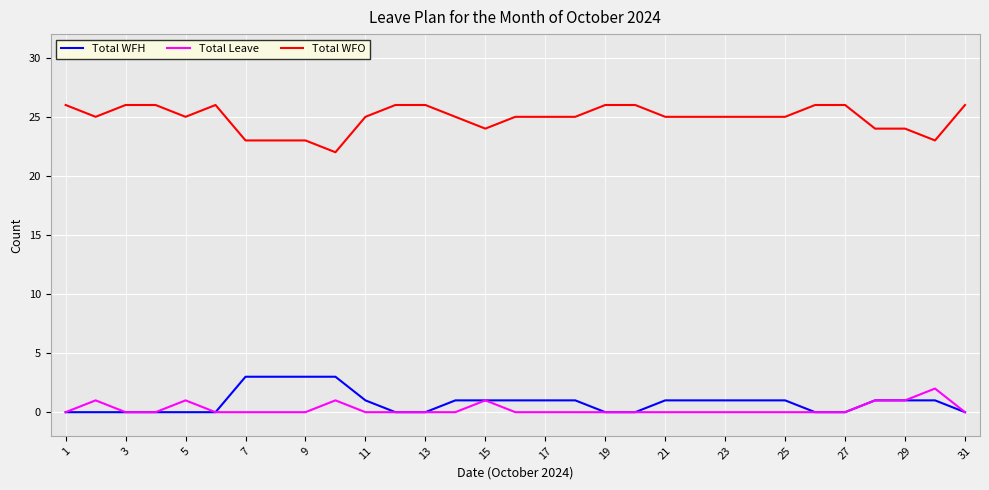

What is the maximum value for Total WFO?

26